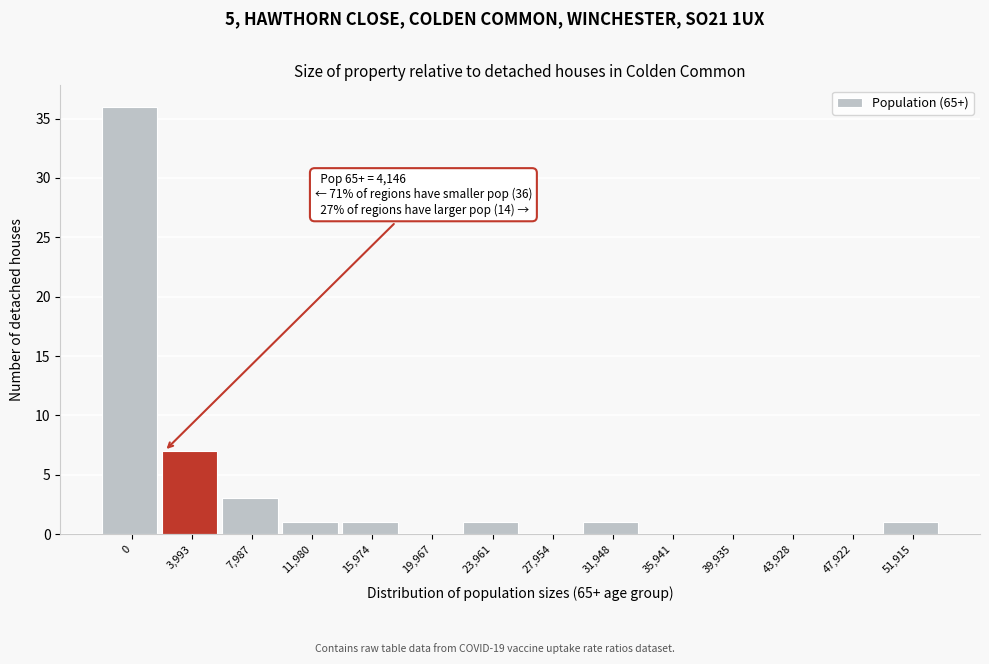

Reading left to right, what are all the values shown in this chart?

0=36	3,993=7	7,987=3	11,980=1	15,974=1	19,967=0	23,961=1	27,954=0	31,948=1	35,941=0	39,935=0	43,928=0	47,922=0	51,915=1